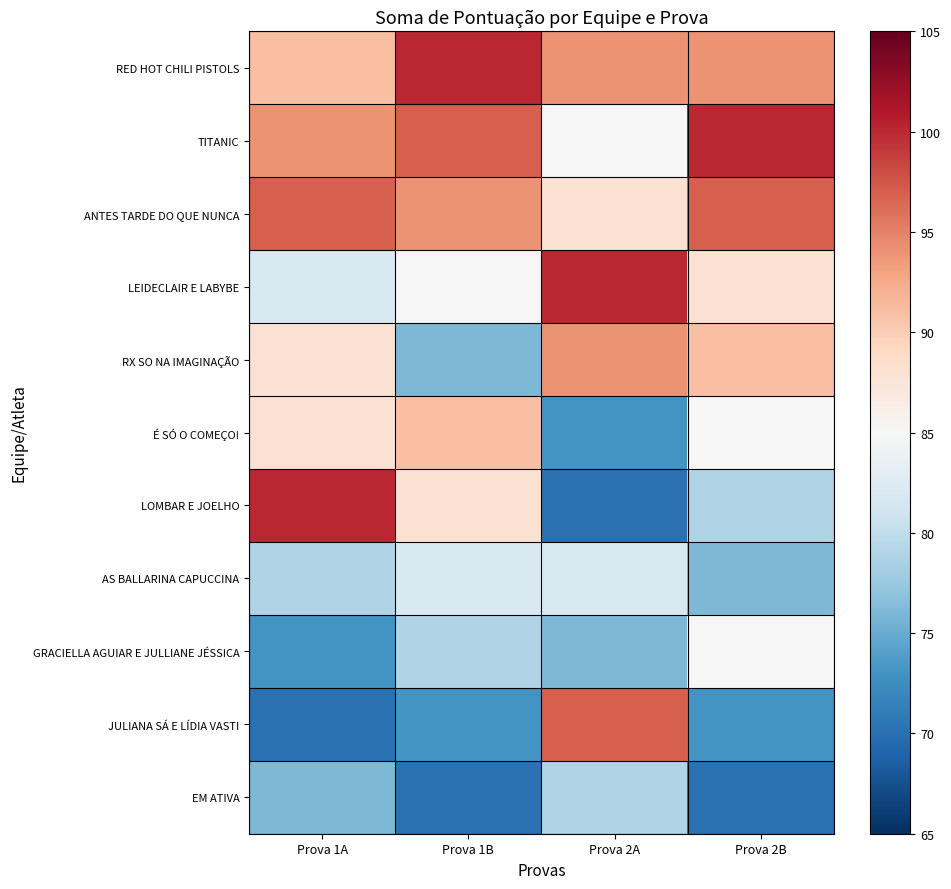

At how many categories does at least one series exceed 90?

4